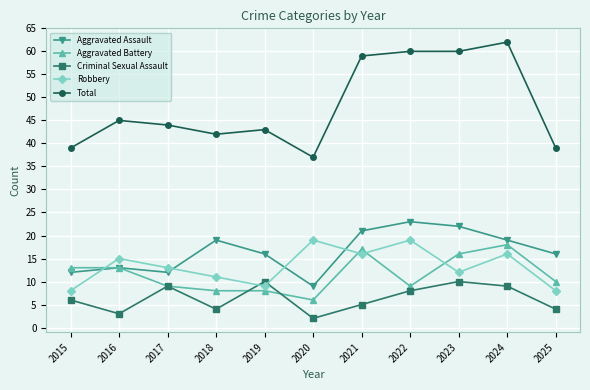

What is the spread (max minus min) of values at 2021?

54